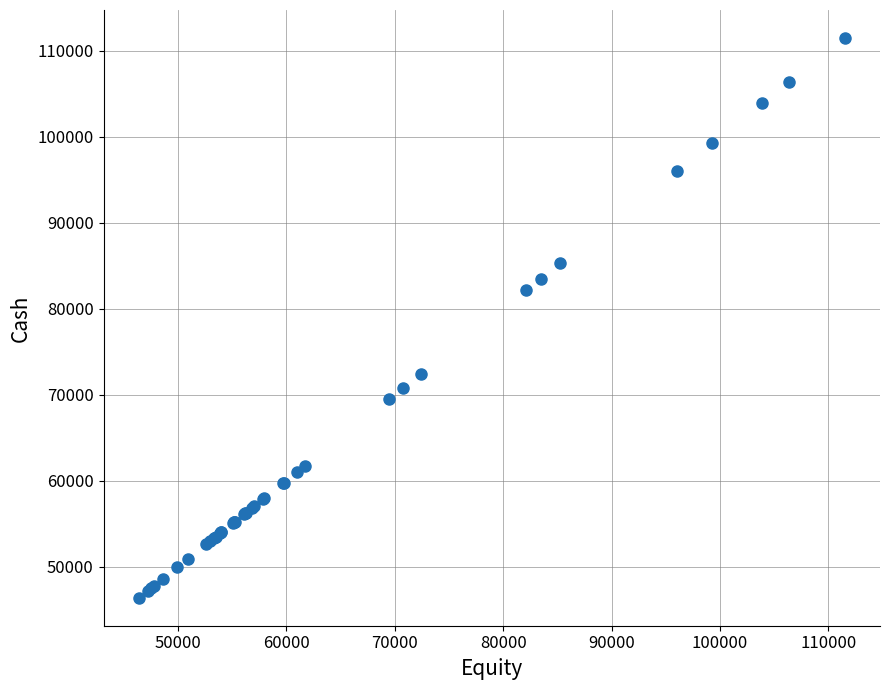

What Y value in the scatter plot is closest to 78939?

82128.2